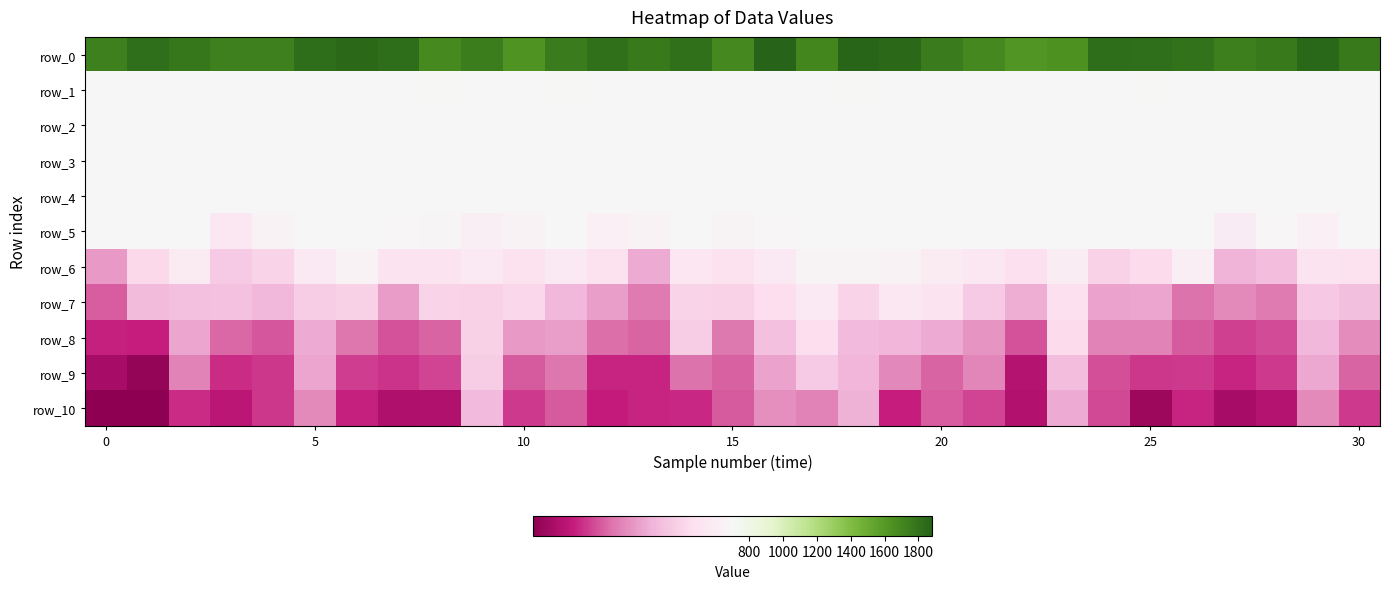

What is the difference between the maximum and minimum values in the row_2 series?

1.1